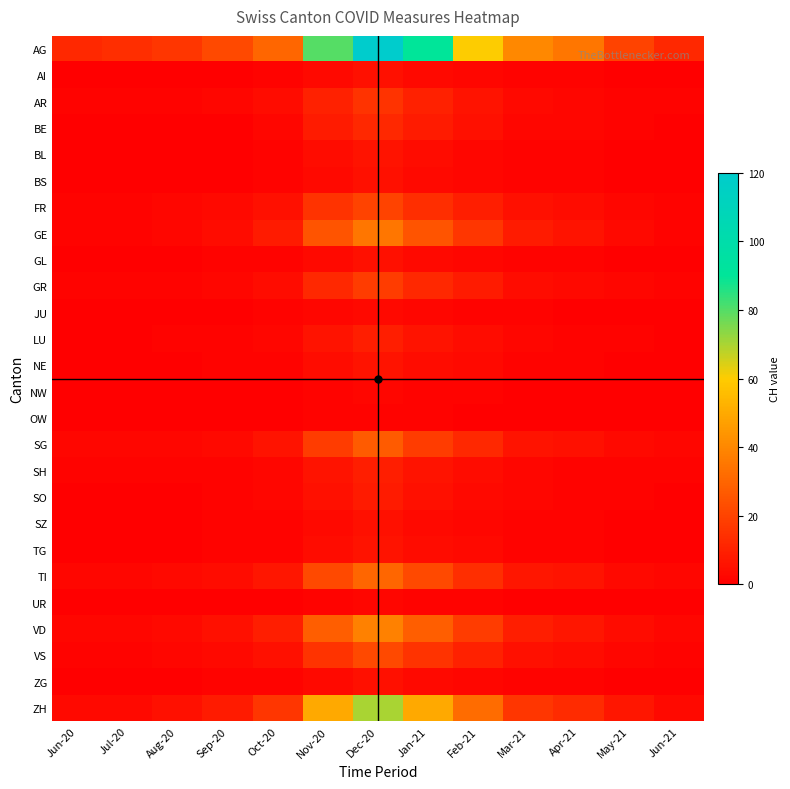

Between Dec-20 and Feb-21, which series saw the biggest shift?

AG